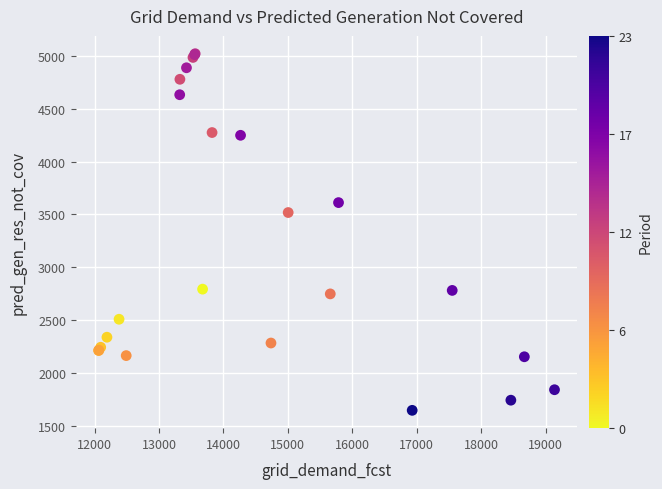

What Y value in the scatter plot is closest to 3333?

3518